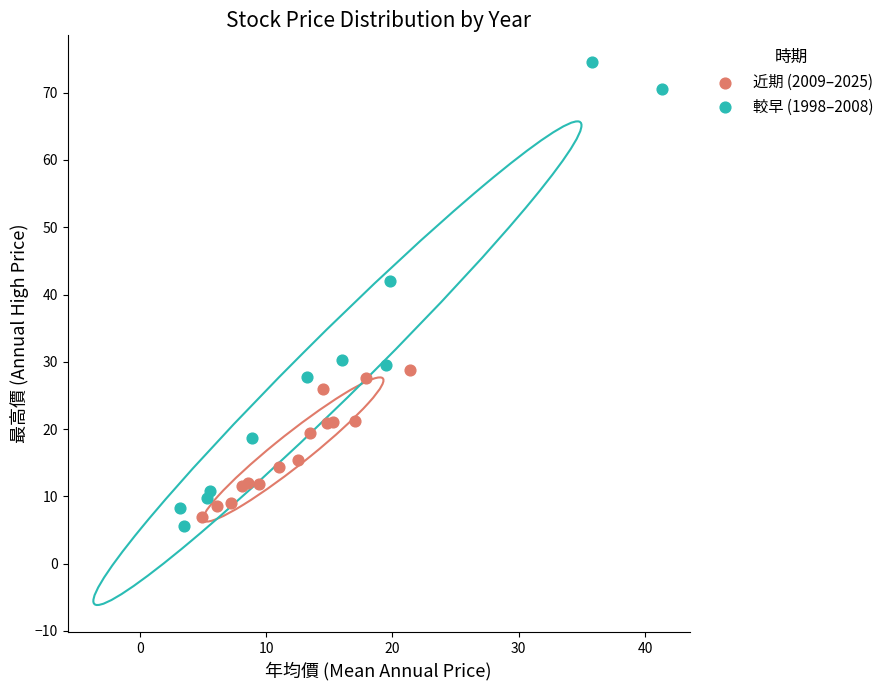

What are all the series names shown in the legend?

近期 (2009–2025), 較早 (1998–2008)